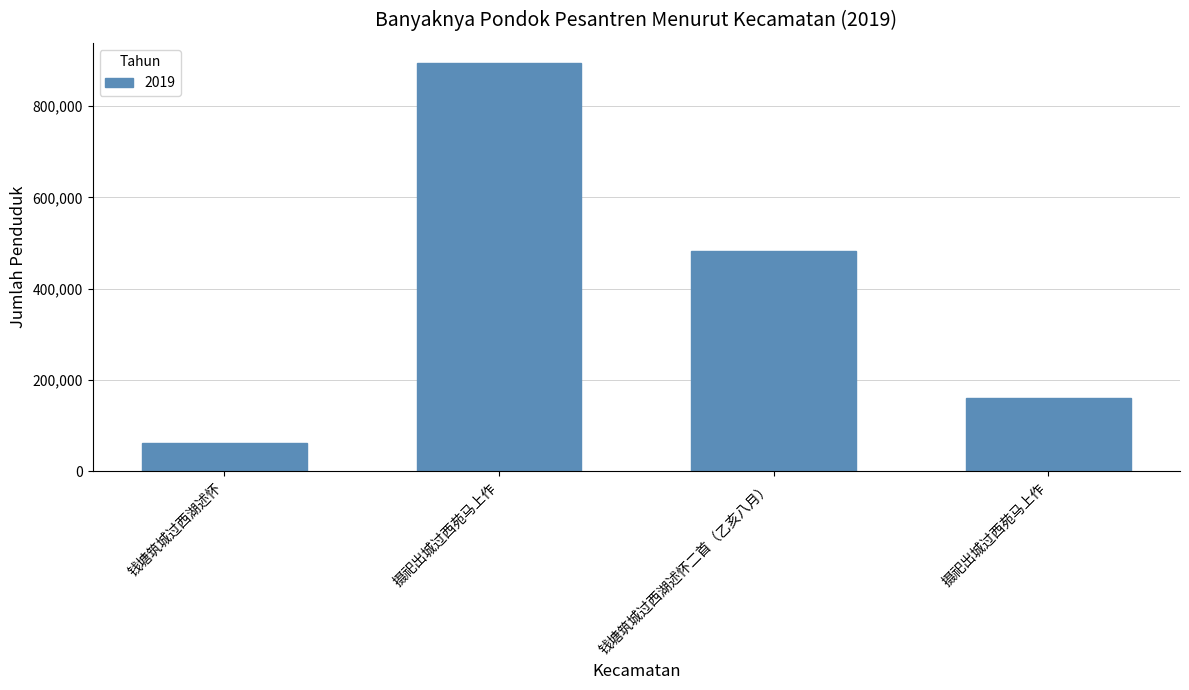

True or false: the data shows 159558 at 摄祀出城过西苑马上作.

True